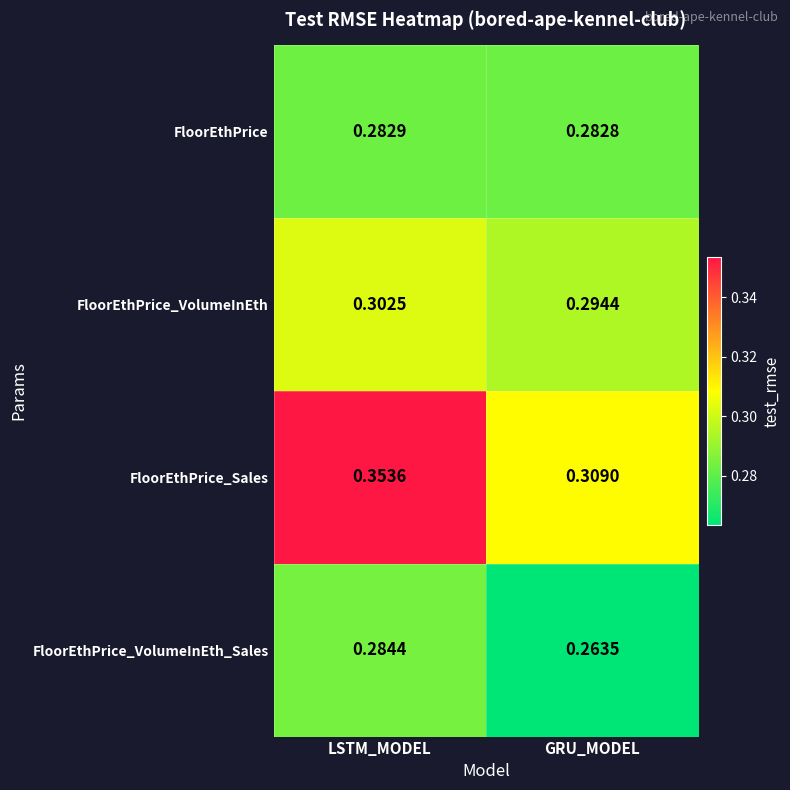

Which series has the largest total across all categories?

FloorEthPrice_Sales